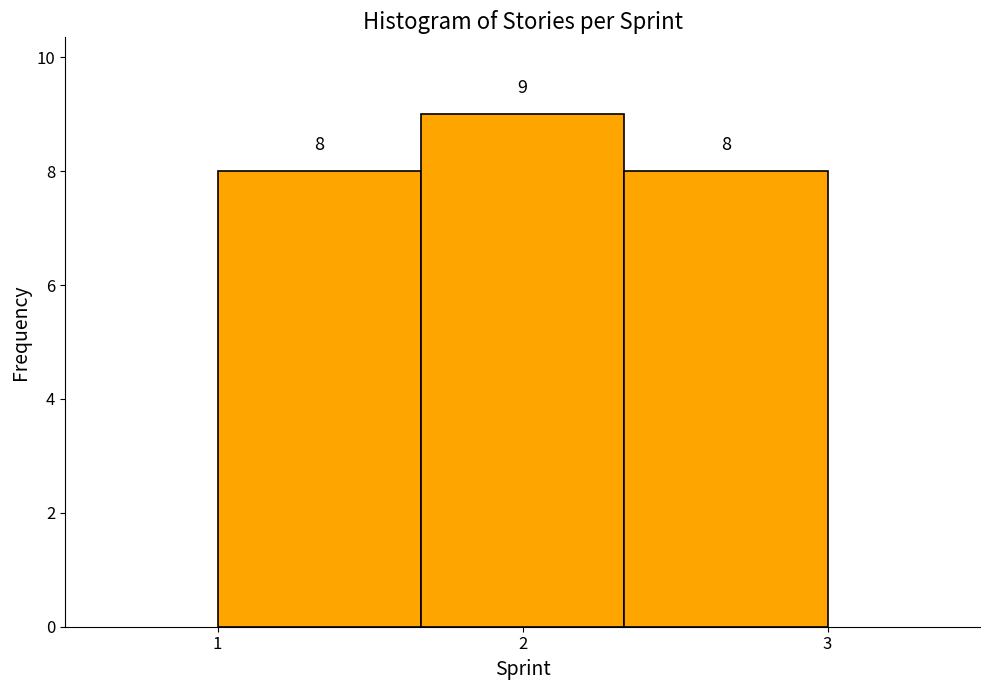

What is the height of the bar covering 1.0 to 1.7 on the x-axis? The bar edges are not printed on the chart, so give them approximately, as read against the axis.

8